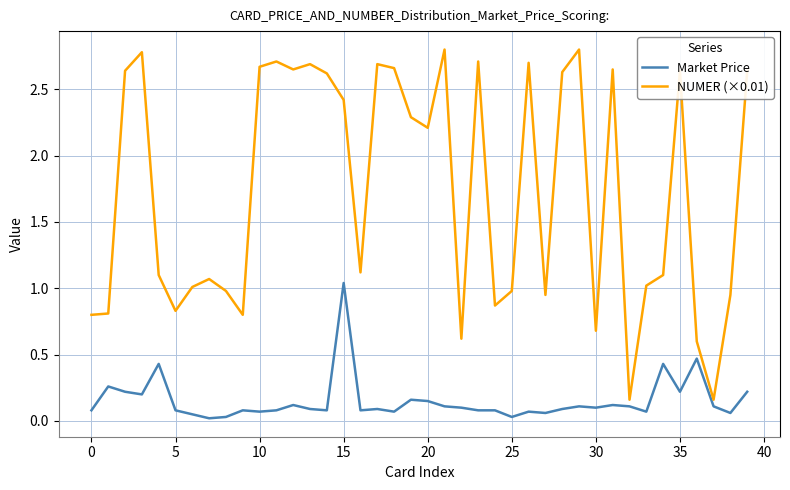

Does the chart display data point markers on the line(s)?

No